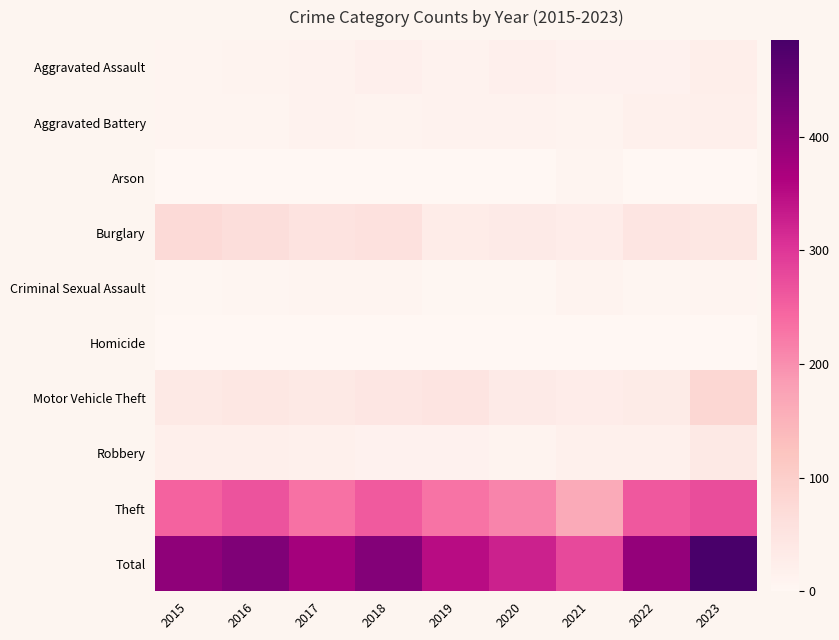

Between 2021 and 2016, which is larger?

2021